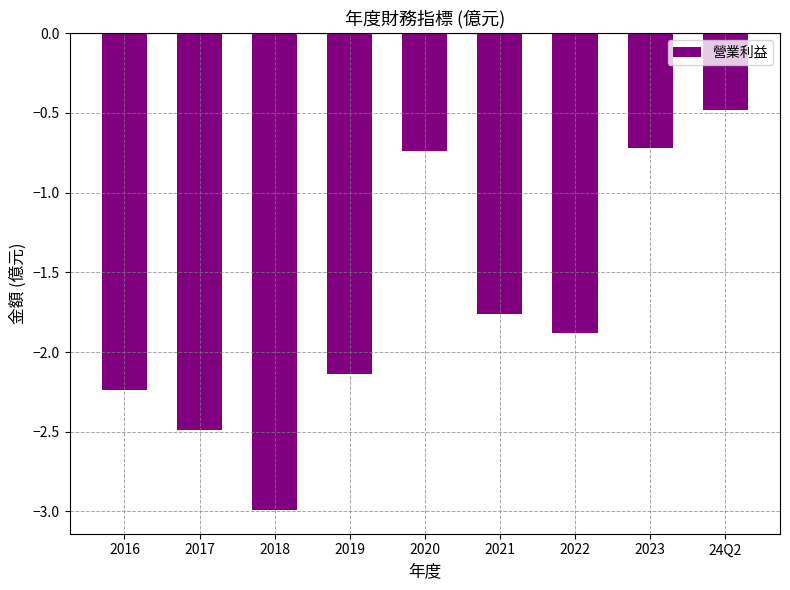

What is the difference between the maximum and minimum values?

2.5